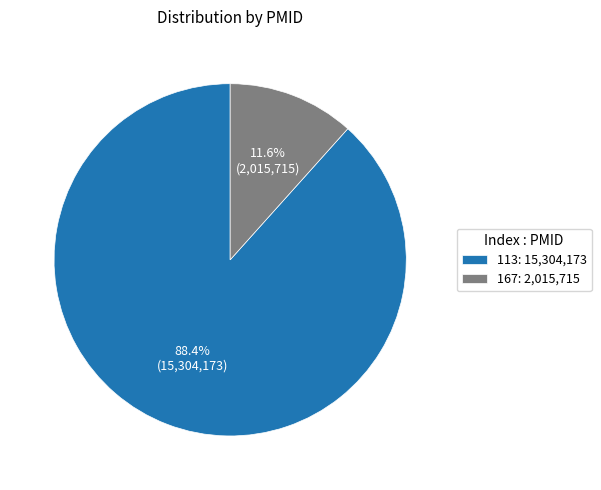

How much of the chart is everything except 167?

88.4%